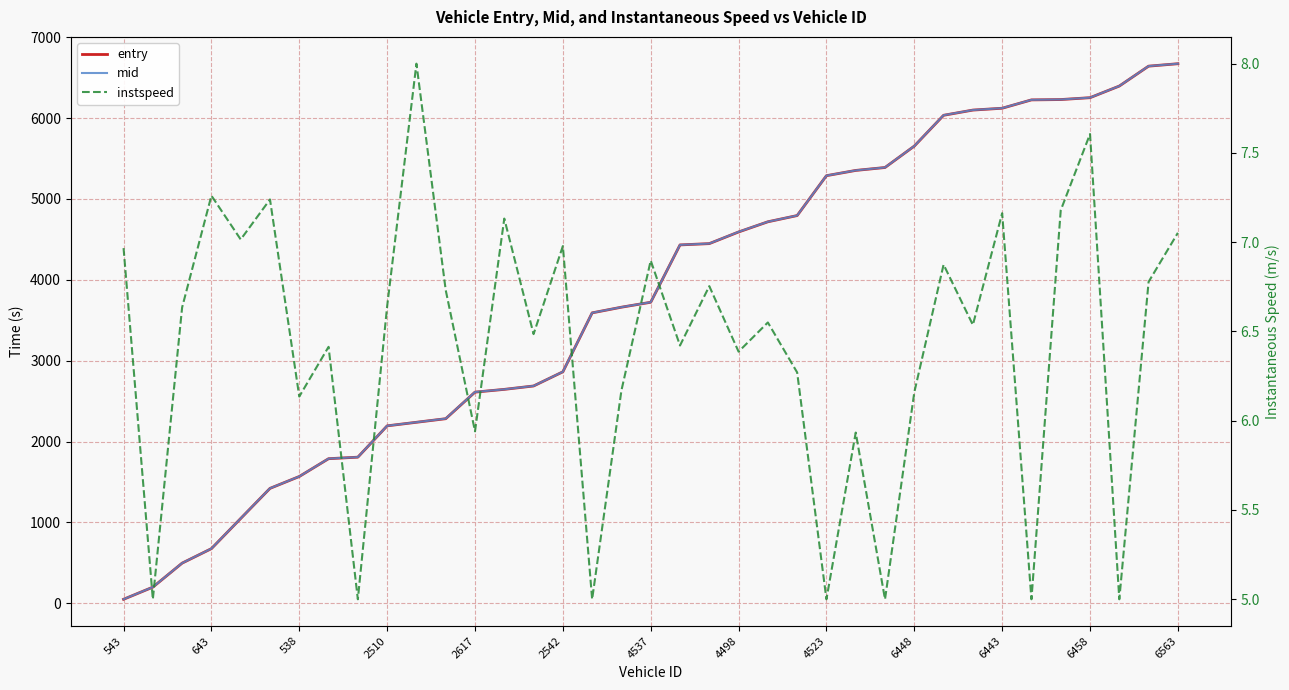

True or false: instspeed and mid cross at least once.

False